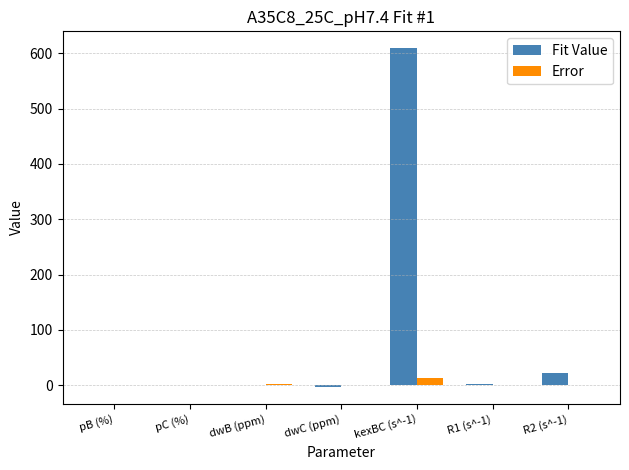

The value of Error at pC (%) is 0.0. True or false?

True